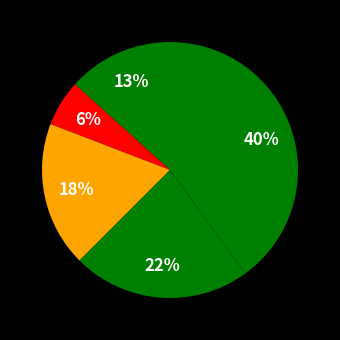

Is there a majority slice in this chart?

No